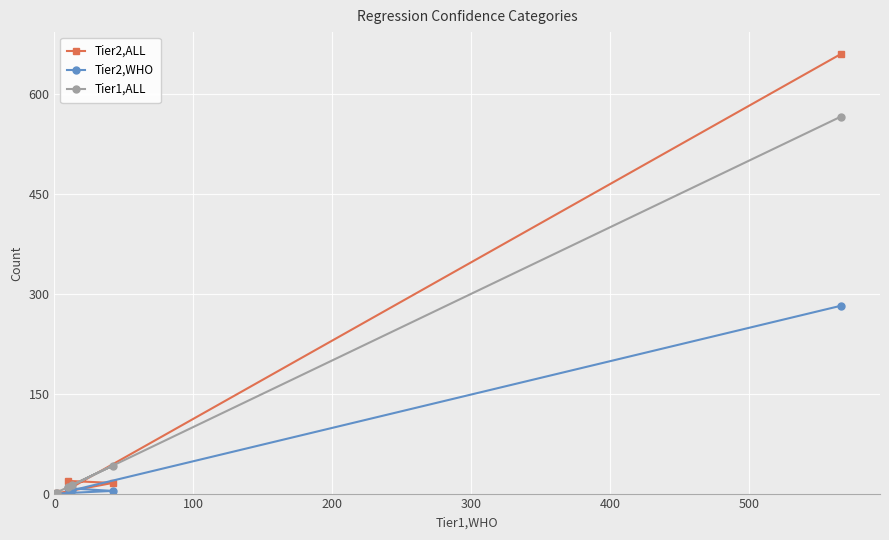

Which series has the widest spread of values?

Tier2,ALL